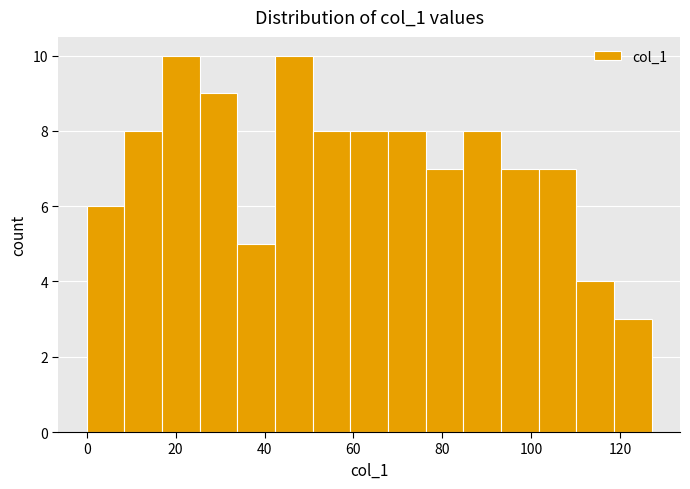

What is the height of the bar covering 34 to 42 on the x-axis? Neither the bar edges nor the heights are printed on the chart, so give them approximately, as read against the axes.

5